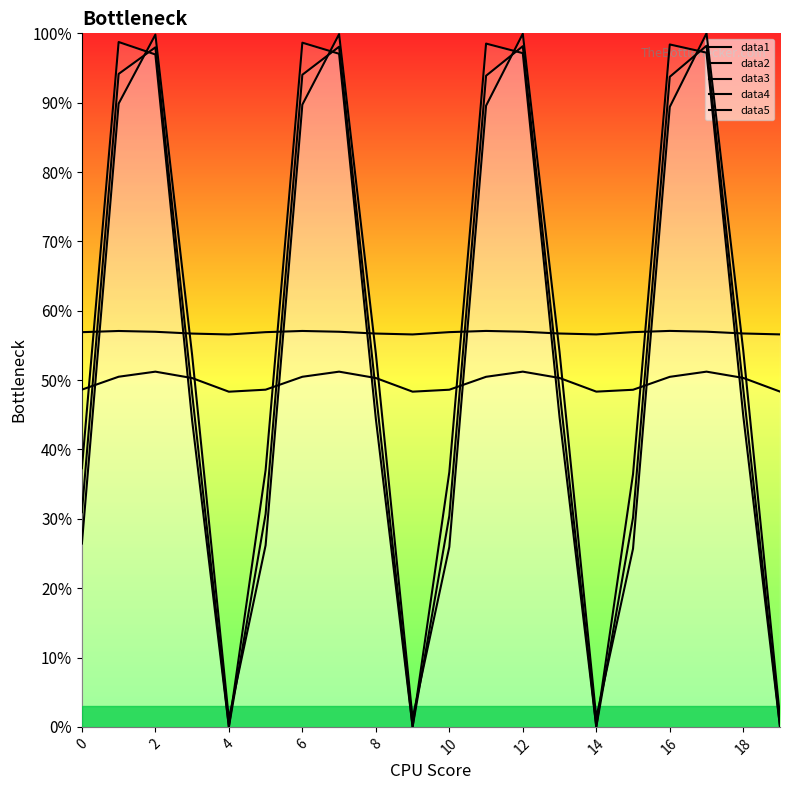

Is it true that data2 equals 98.2 at 17?

True